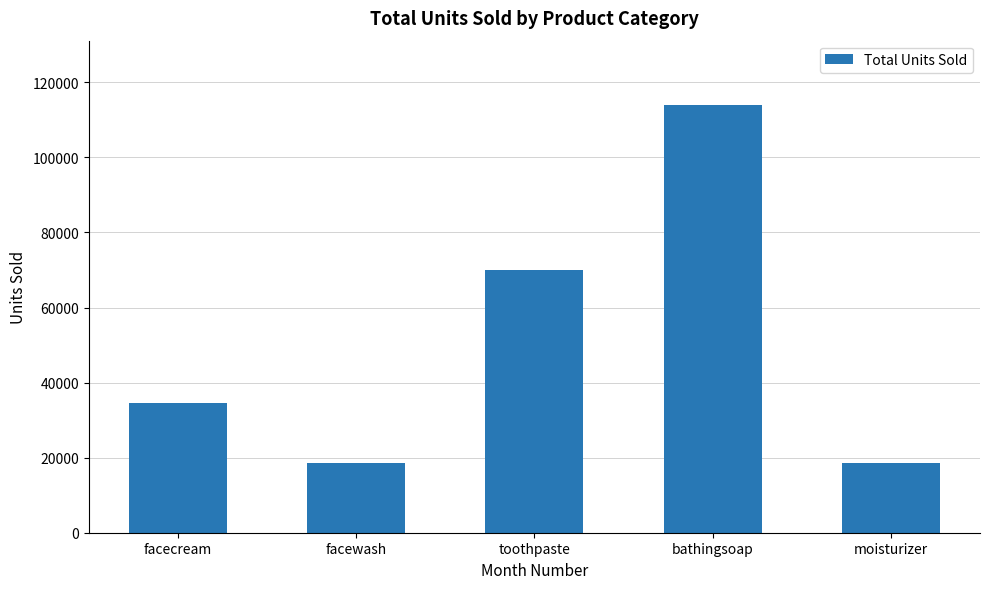

Read the value at toothpaste, to the nearest 50.

69900